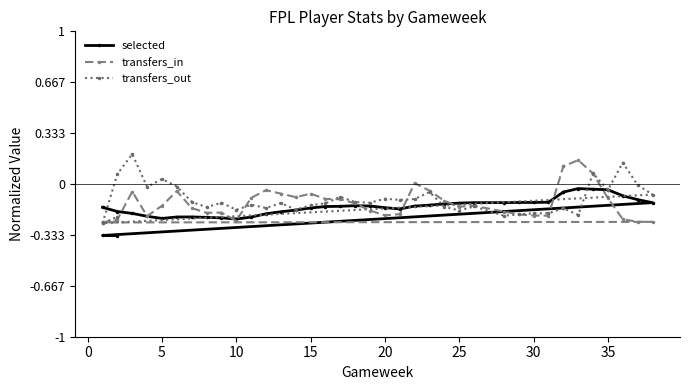

How many lines are shown in the chart?

3